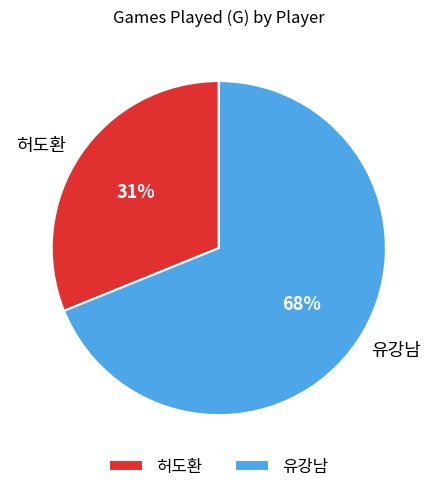

True or false: 유강남 accounts for 74% of the total.

False